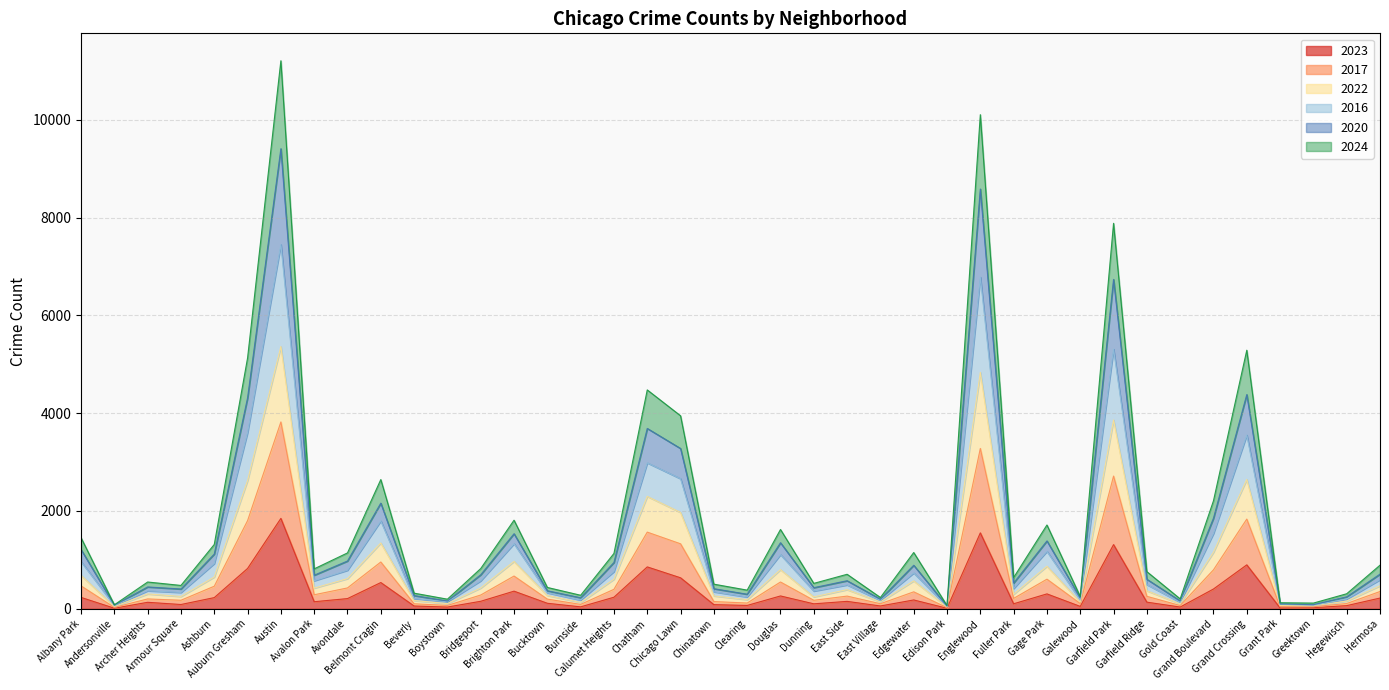

Reading right to left, list all the values displayed in this chart.

2023: 219	64	22	16	898	404	35	135	1312	48	304	102	1552	10	180	57	151	101	262	68	84	633	856	236	39	112	360	153	35	56	536	208	144	1848	824	228	87	132	11	232
2017: 594	199	72	92	3552	1539	133	494	5308	178	1174	414	6782	49	732	172	488	362	1108	241	347	2659	2984	761	178	327	1331	571	144	208	1796	788	573	7448	3604	925	334	368	66	965
2022: 470	157	61	66	2644	1155	100	368	3860	136	869	296	4834	37	570	140	391	243	800	186	263	1969	2298	604	129	272	968	424	105	168	1345	616	422	5362	2621	649	251	303	46	683
2016: 708	245	83	99	4380	1852	161	603	6735	221	1387	526	8583	54	889	196	573	431	1350	297	410	3277	3687	946	225	368	1534	695	158	270	2160	976	686	9407	4312	1118	404	446	74	1211
2020: 891	307	116	123	5287	2208	202	759	7882	251	1713	638	10103	65	1150	230	705	519	1621	381	503	3946	4475	1131	276	436	1811	822	196	319	2642	1142	816	11206	5128	1315	477	547	81	1453
2024: 353	107	42	46	1834	796	66	254	2713	106	605	212	3278	22	346	103	259	173	547	117	147	1328	1567	398	89	197	669	281	68	102	956	426	286	3820	1802	461	174	201	28	467